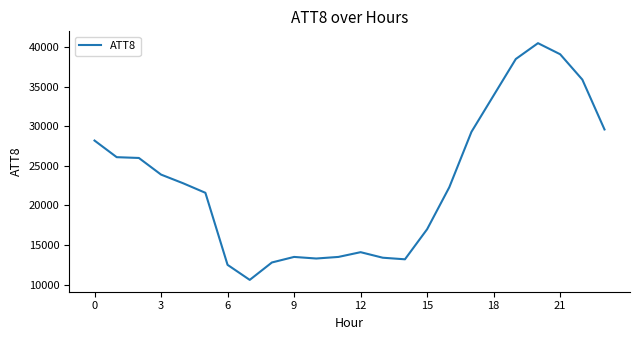

What is the difference between the maximum and minimum values?

29900